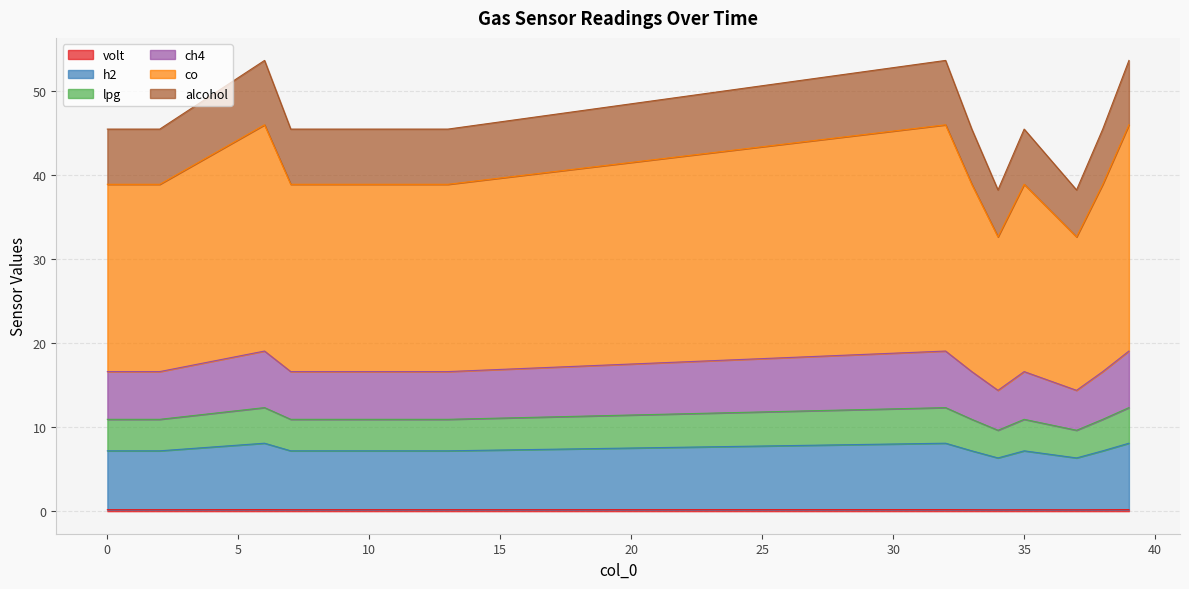

Does the chart have visible grid lines?

Yes